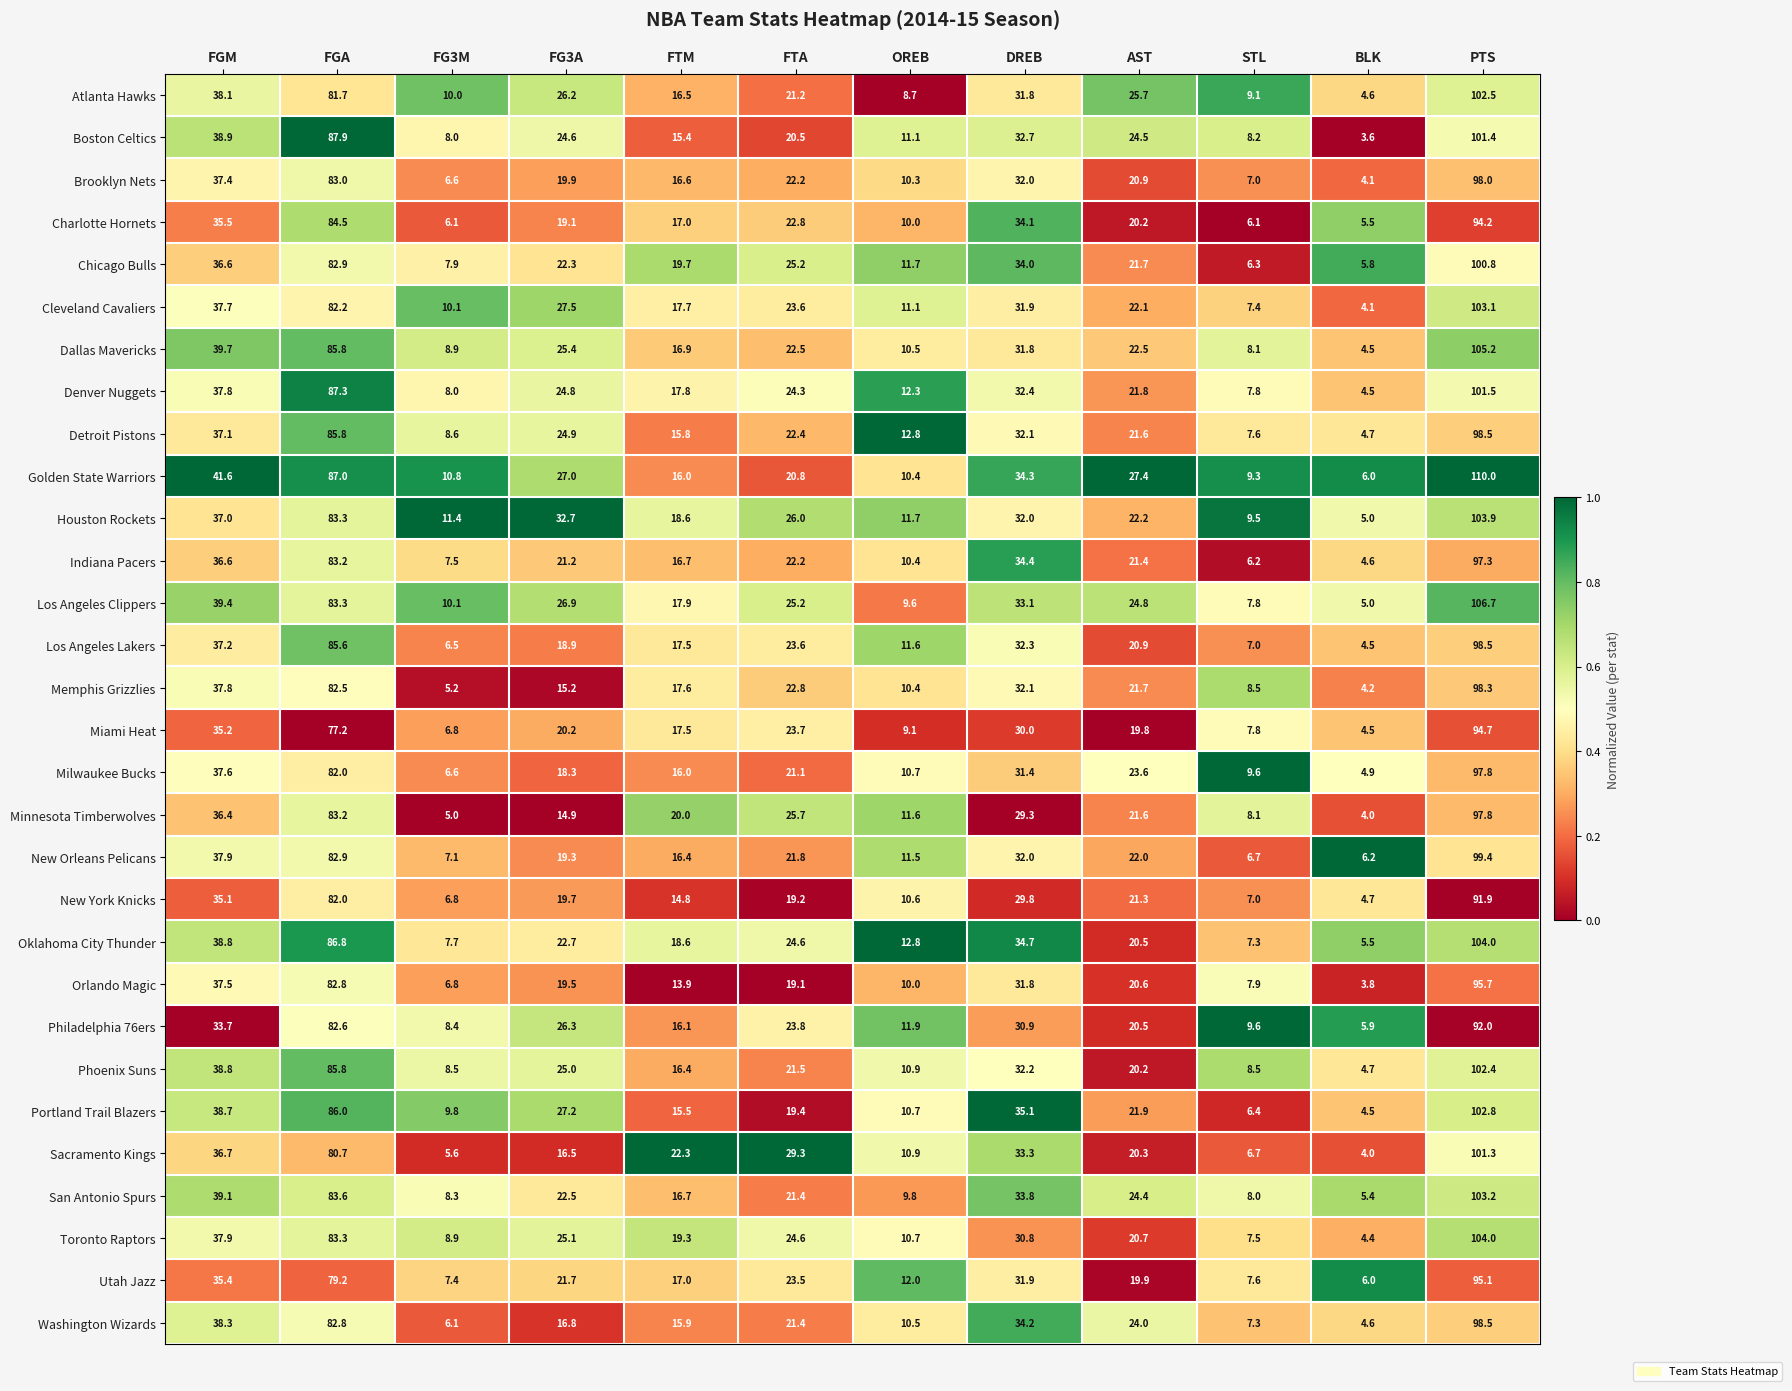

Which series has the largest total across all categories?

Golden State Warriors